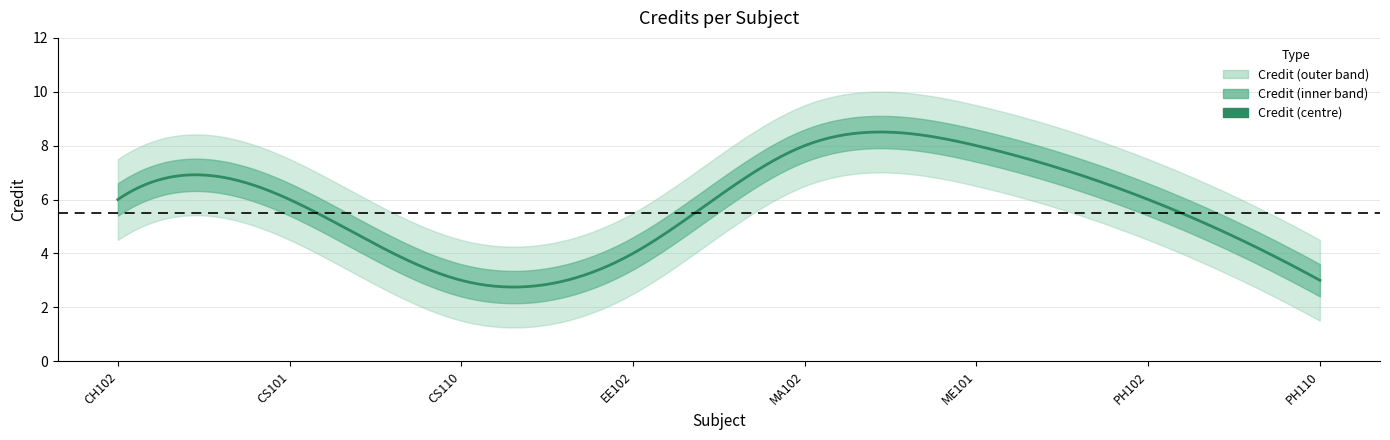

List the labels in order of value, largest first.

MA102, ME101, CH102, CS101, PH102, EE102, CS110, PH110